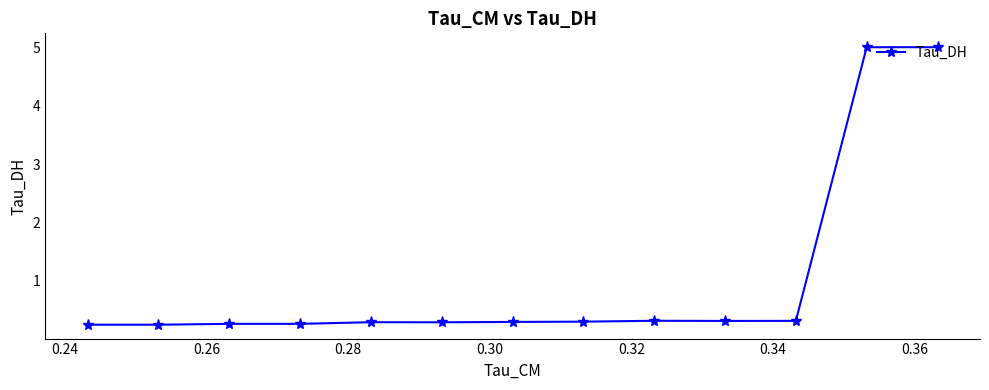

Does the chart have visible grid lines?

No